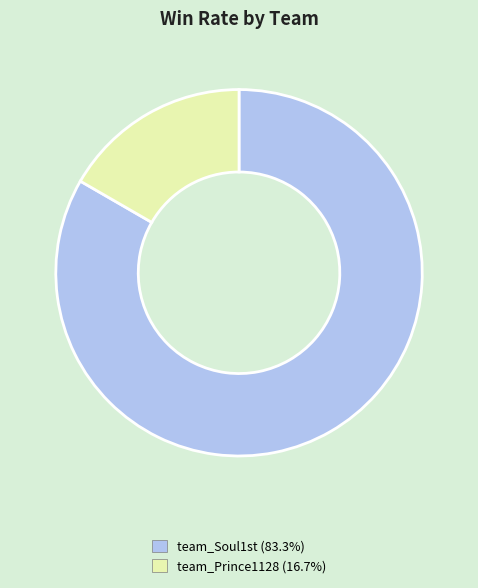

Rank the categories by value from highest to lowest.

team_Soul1st, team_Prince1128